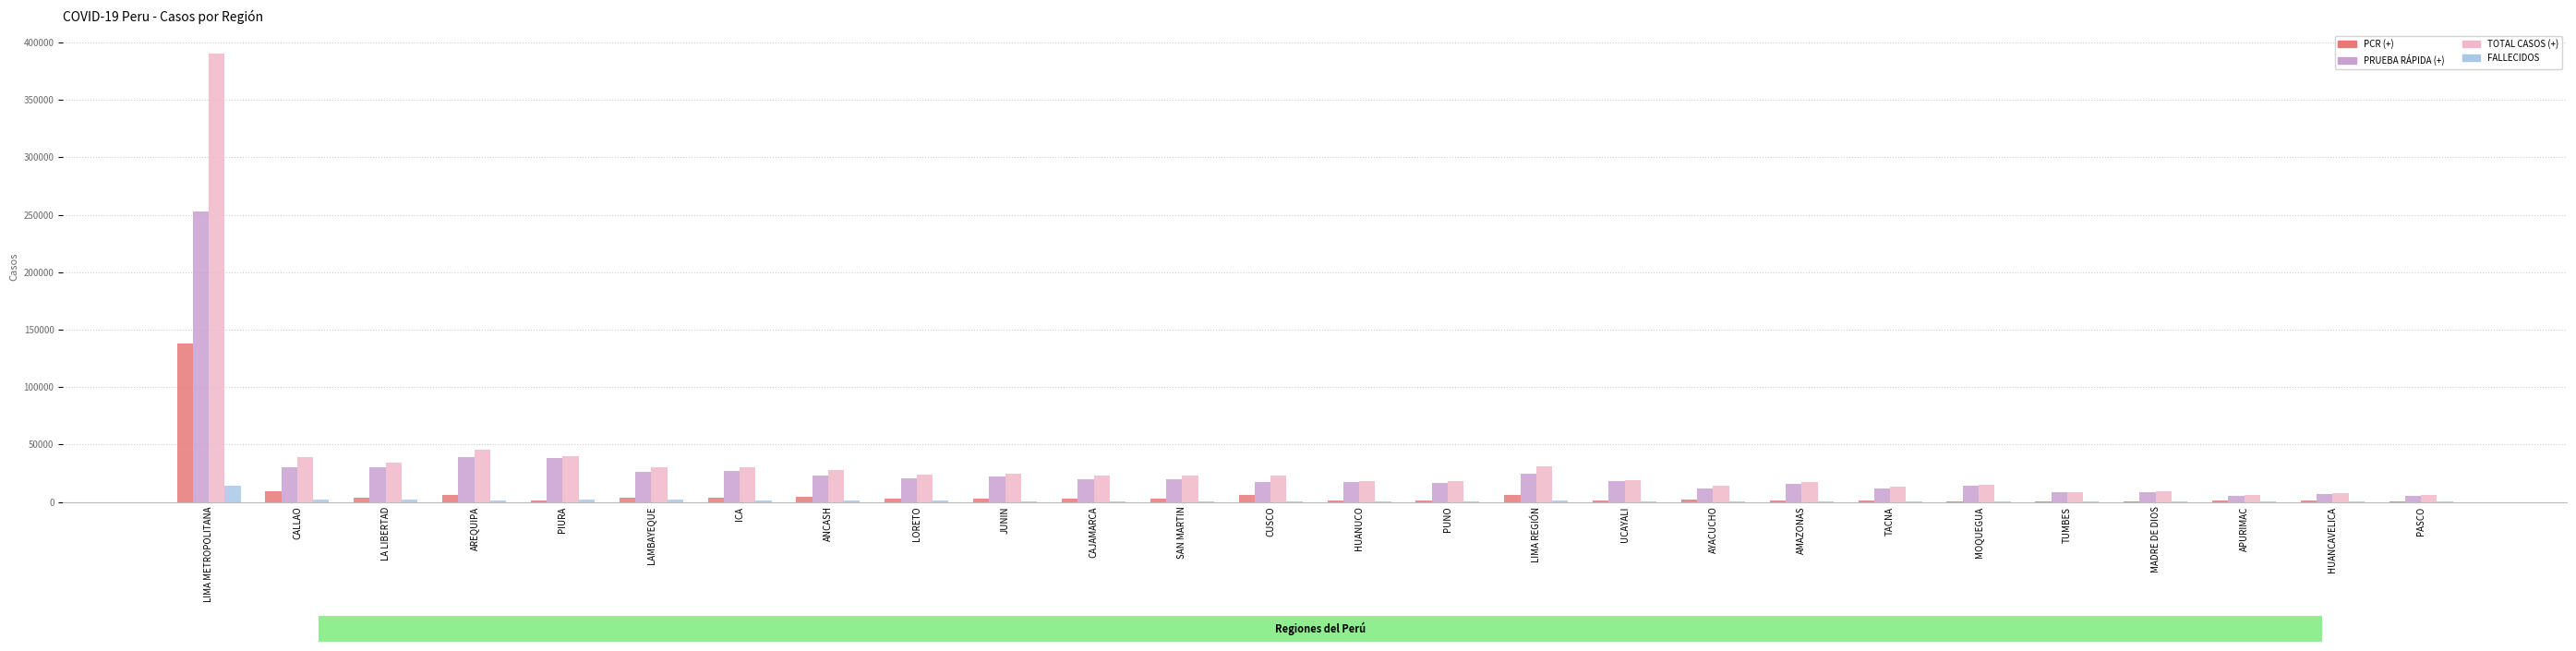

What is the sum of all PRUEBA RÁPIDA (+) values?

730595